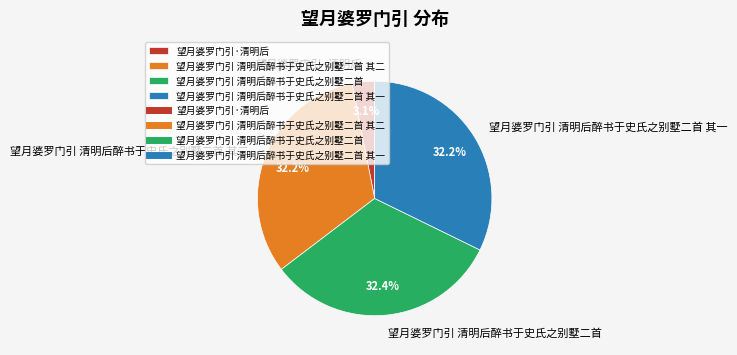

To the nearest percent, what percentage of the pie is 望月婆罗门引 清明后醉书于史氏之别墅二首 其一?

32%